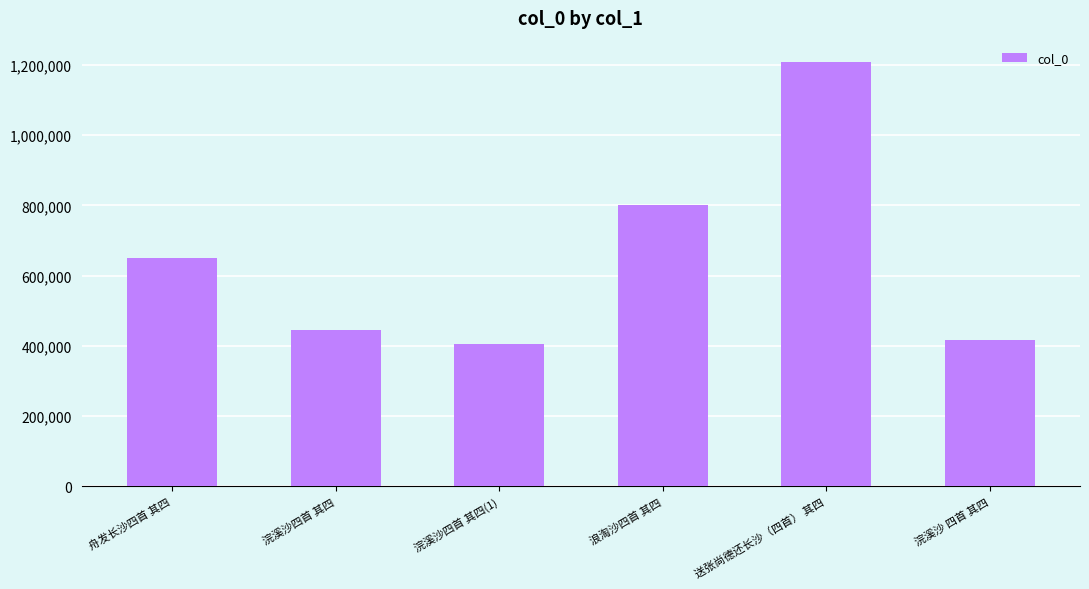

The value at 浣溪沙四首 其四(1) is 404461. True or false?

True